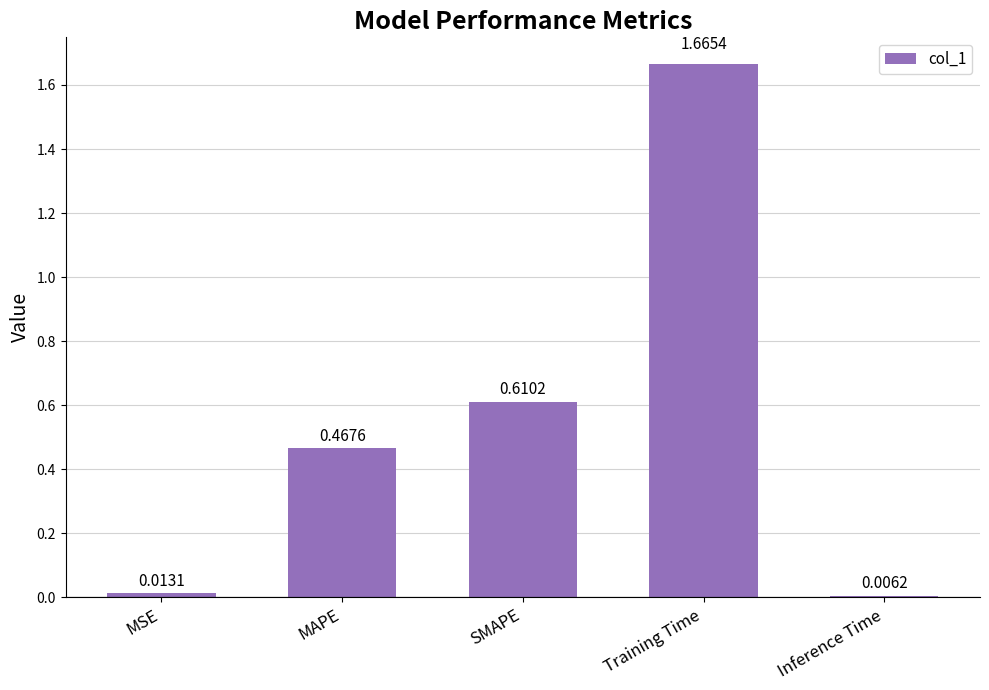

Rank the categories by value from highest to lowest.

Training Time, SMAPE, MAPE, MSE, Inference Time